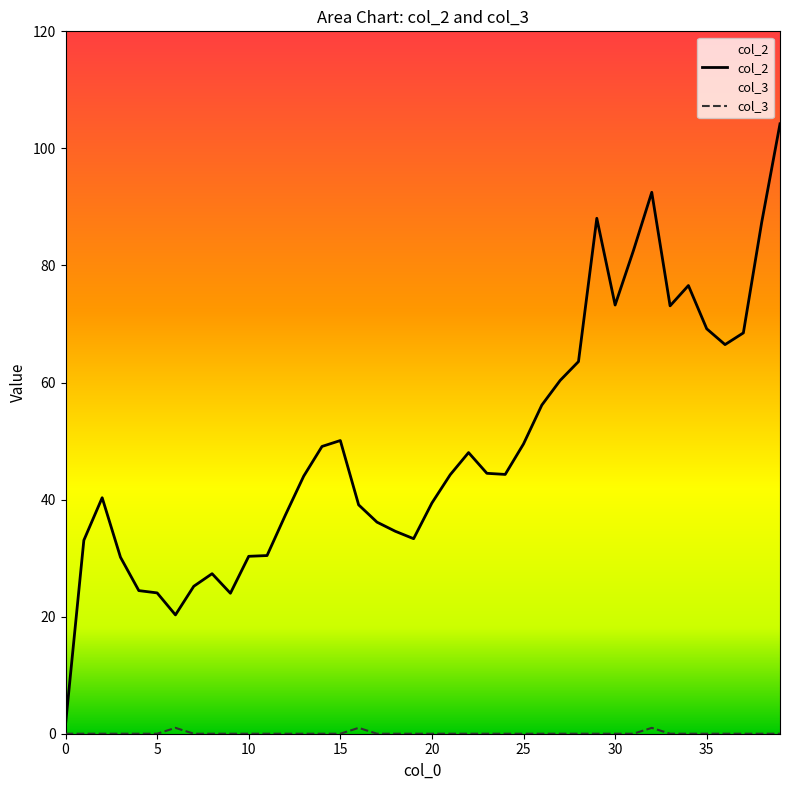

How many lines are shown in the chart?

2